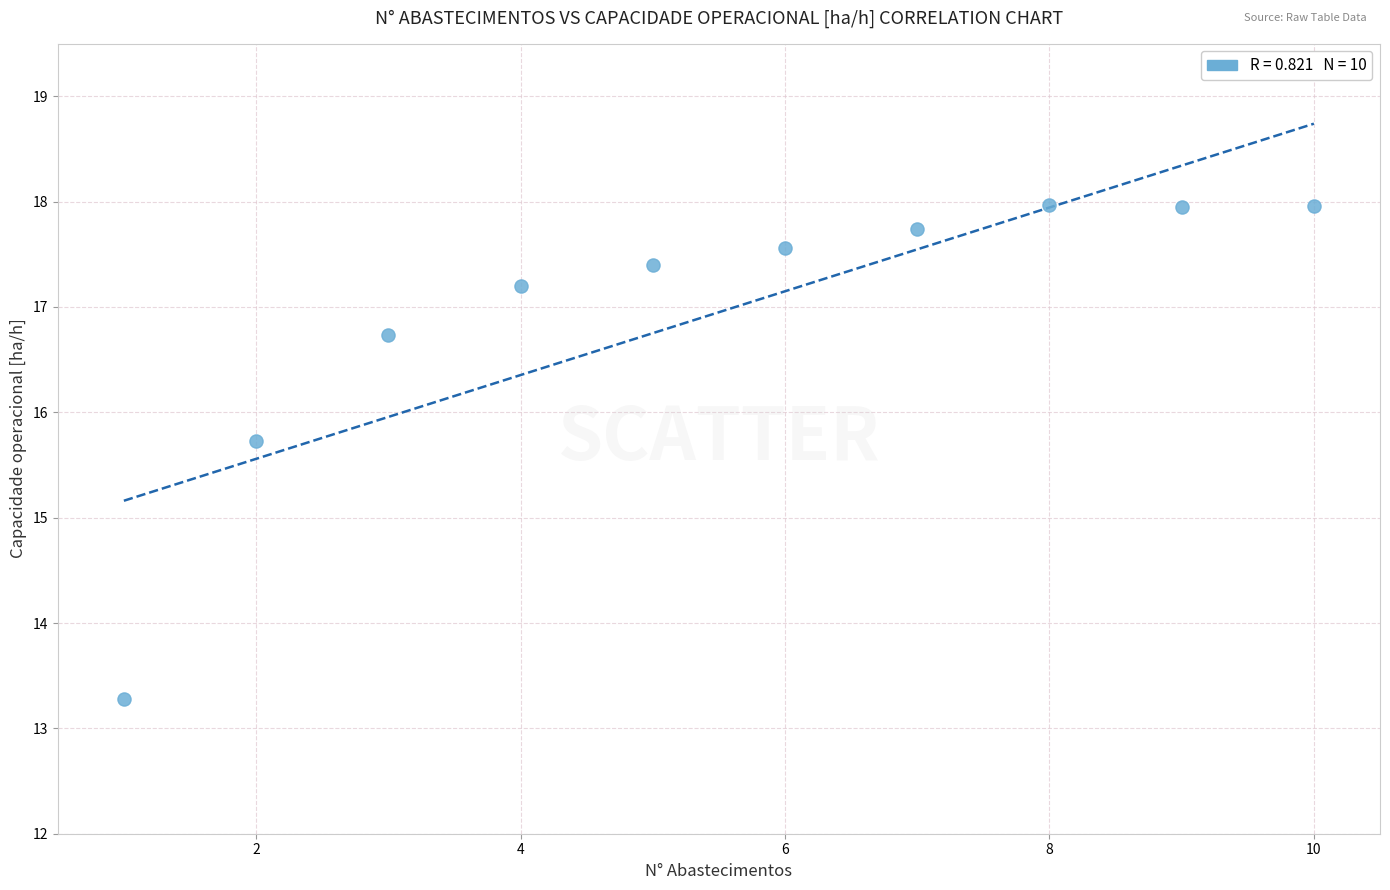

What Y value in the scatter plot is closest to 15?

15.7